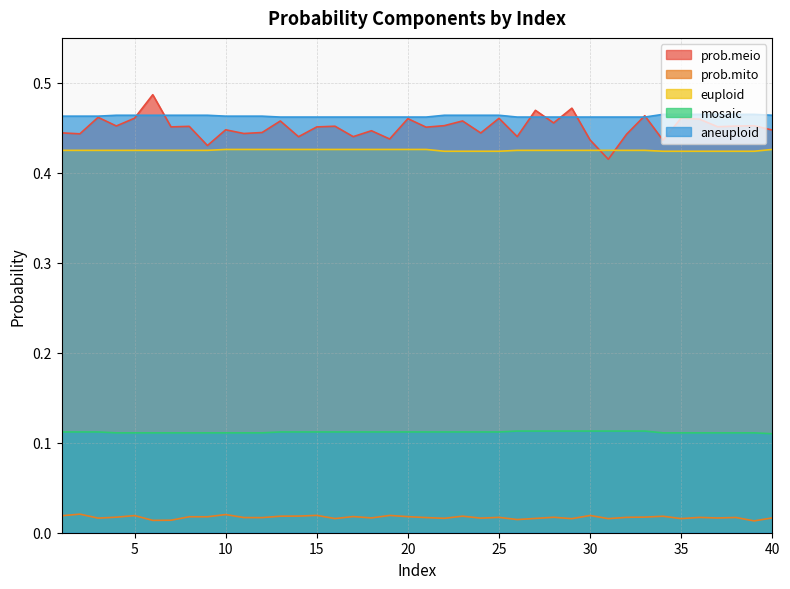

Read the euploid value at 27.

0.4